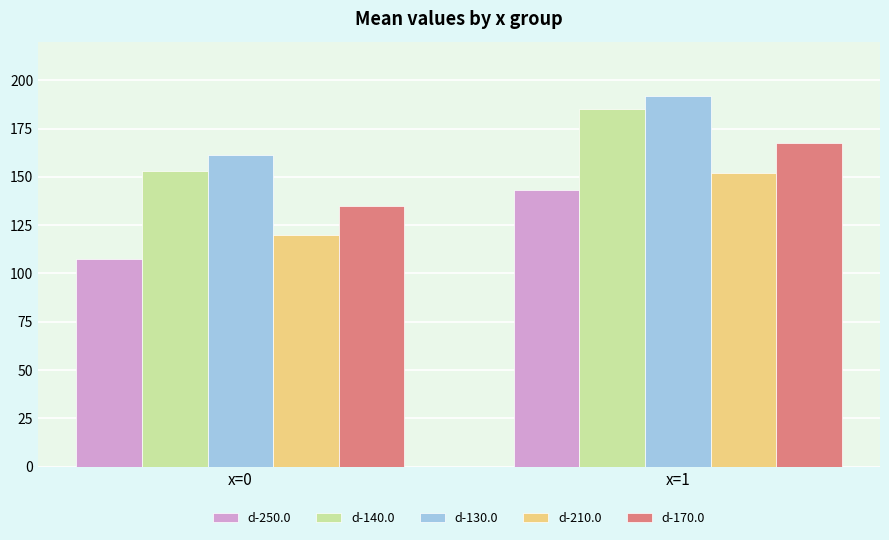

How many distinct data groups are displayed?

5